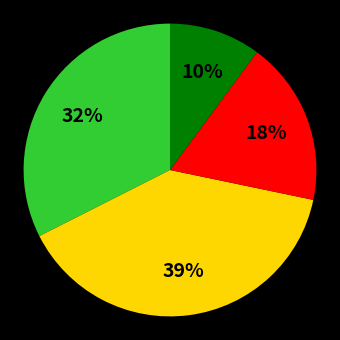

To the nearest percent, what is the average slice percentage?

25%